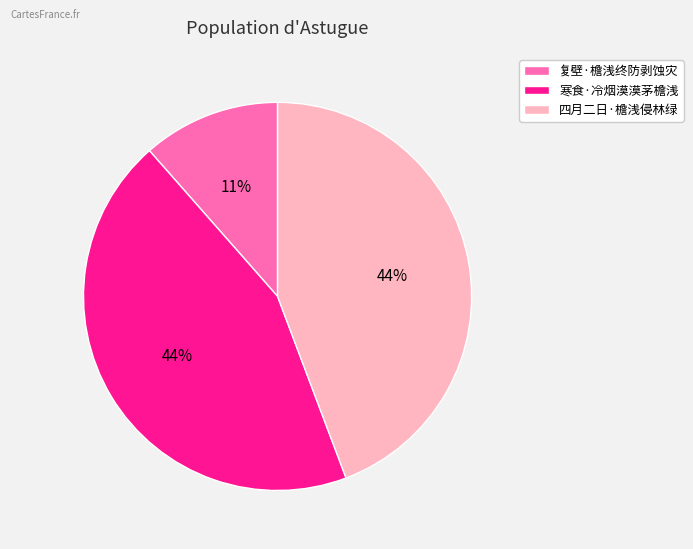

Which has a higher value, 复壁·檐浅终防剥蚀灾 or 四月二日·檐浅侵林绿?

四月二日·檐浅侵林绿